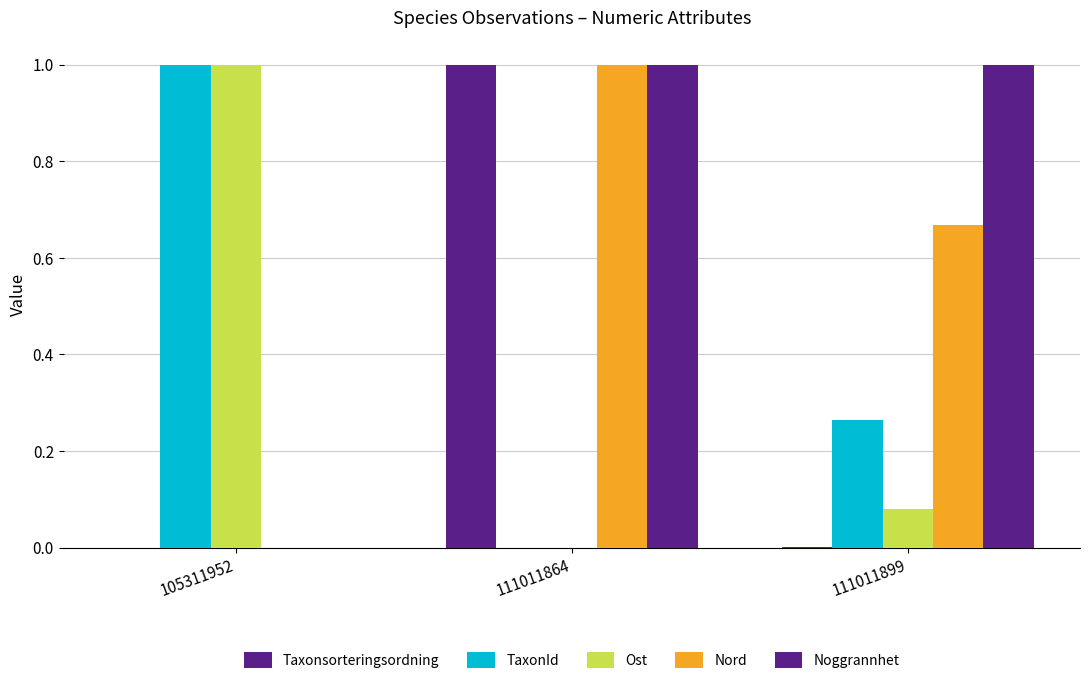

Are the bars horizontal?

No